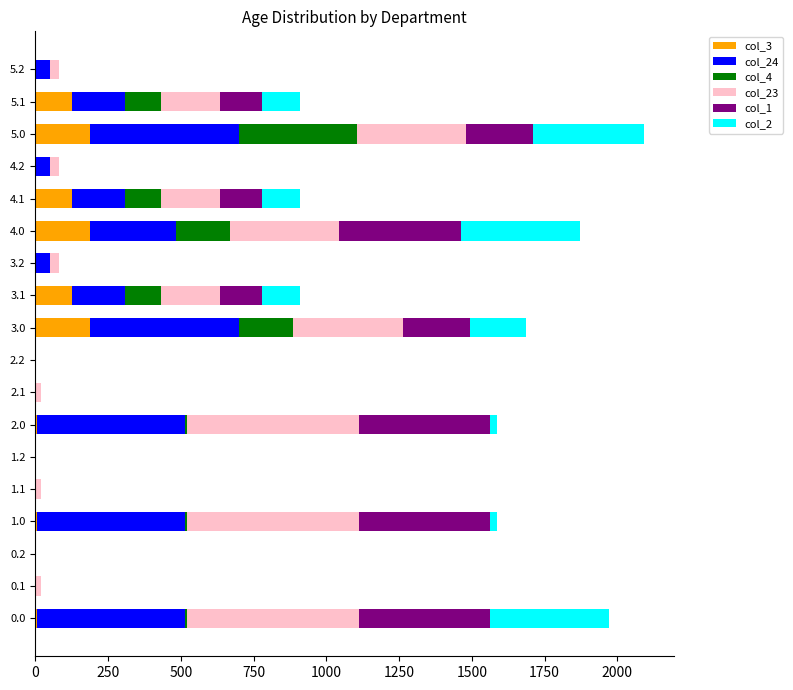

How many values in the col_3 series exceed 4?

9